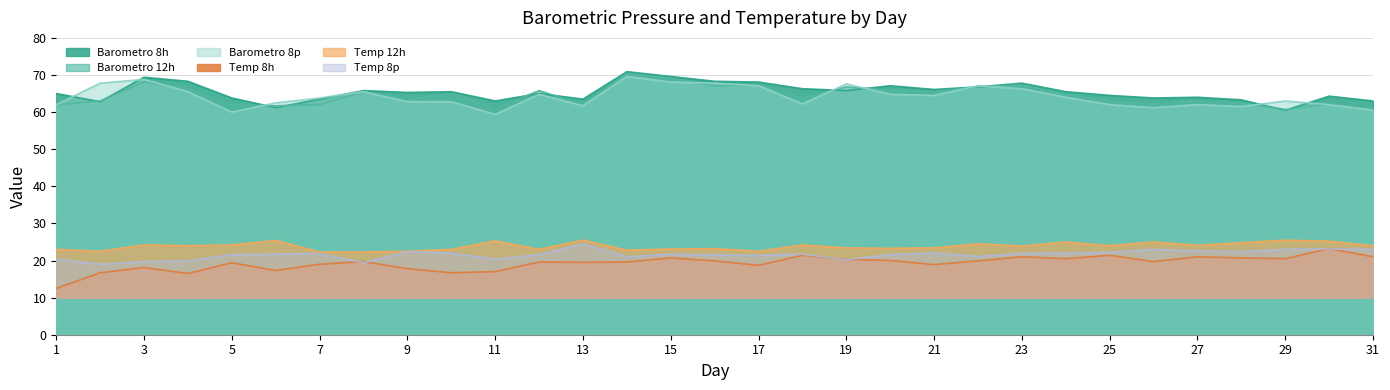

Which series has the largest total across all categories?

Barometro 8h